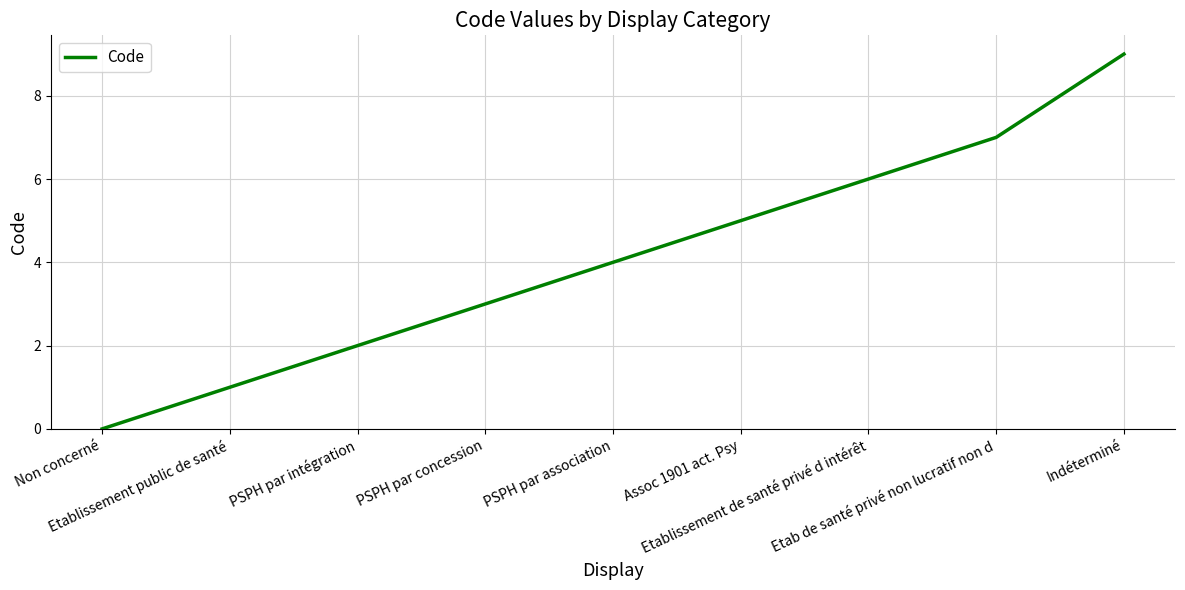

What is the difference between the maximum and minimum values?

9